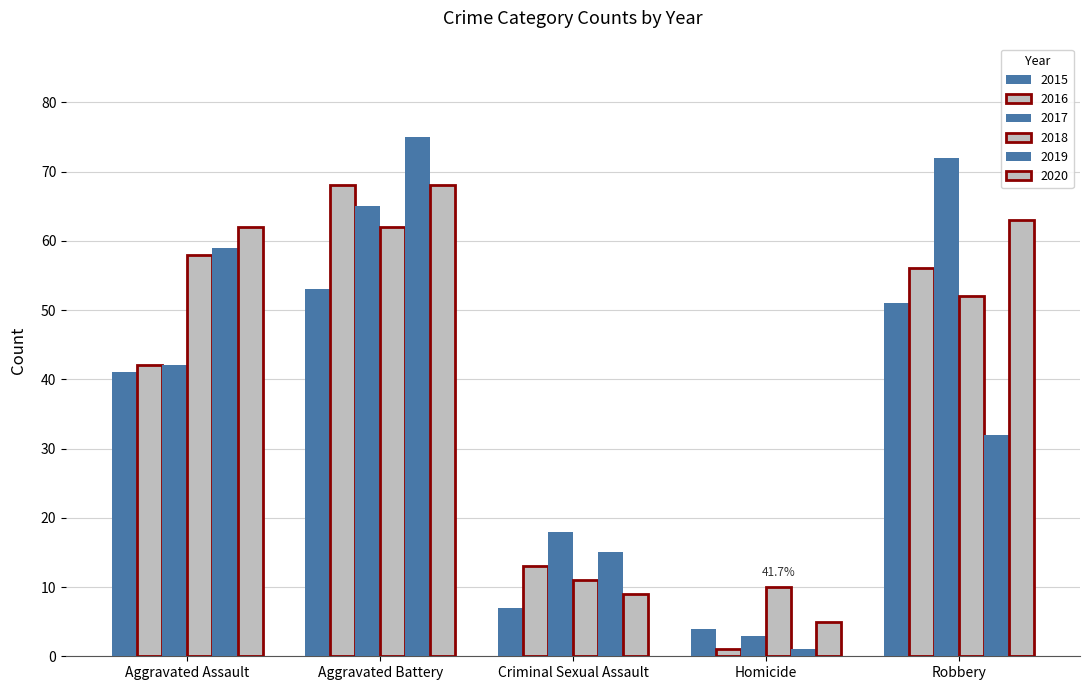

List the labels in order of 2015 value, smallest first.

Homicide, Criminal Sexual Assault, Aggravated Assault, Robbery, Aggravated Battery